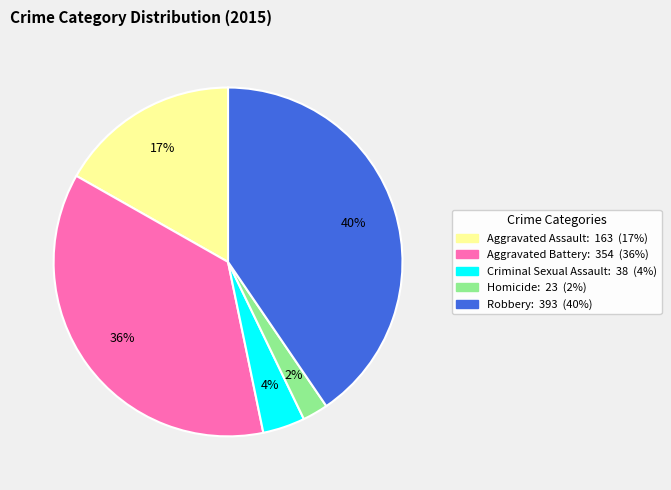

Between Criminal Sexual Assault and Aggravated Battery, which is larger?

Aggravated Battery